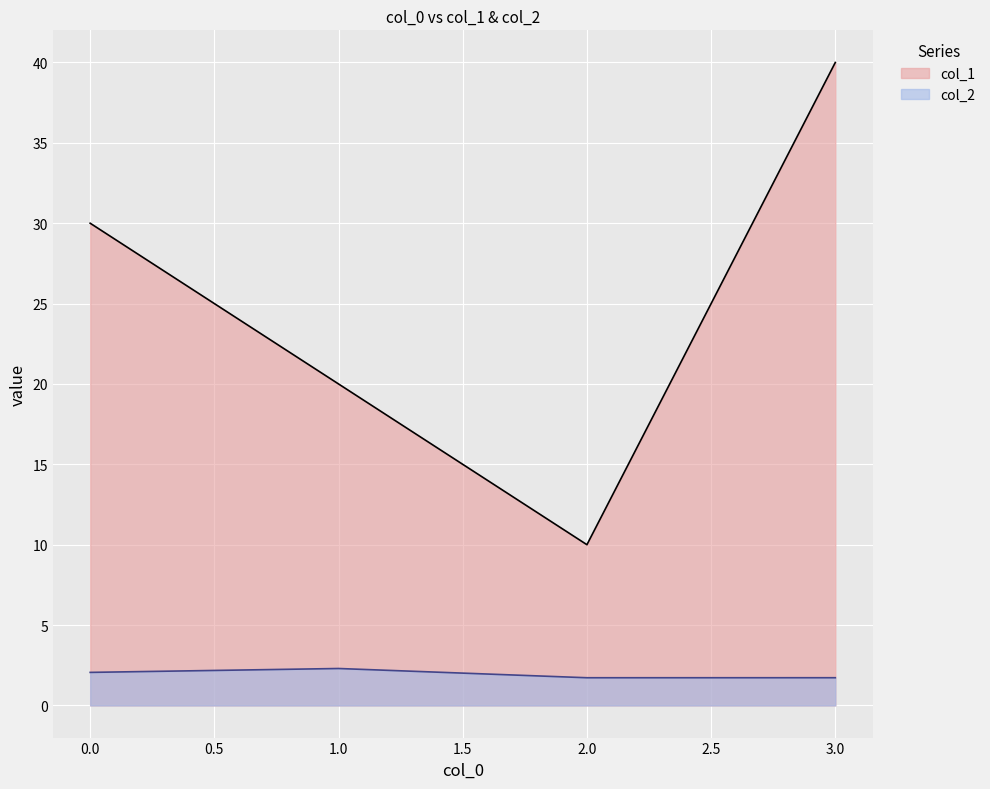

Which category has the lowest value in the col_2 series?

2